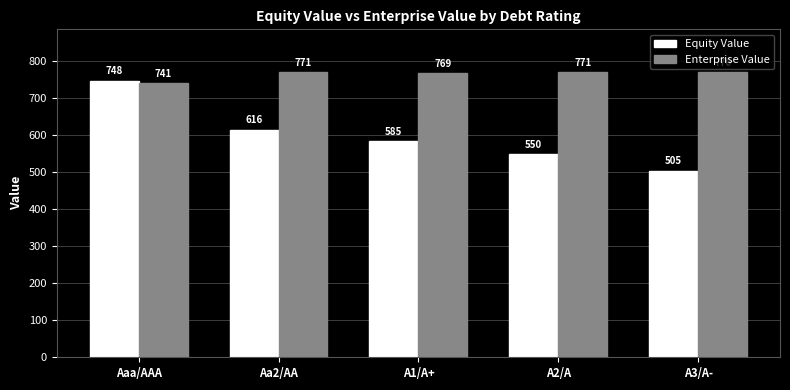

What is the value of the Equity Value bar at the 4th from the left?

549.6